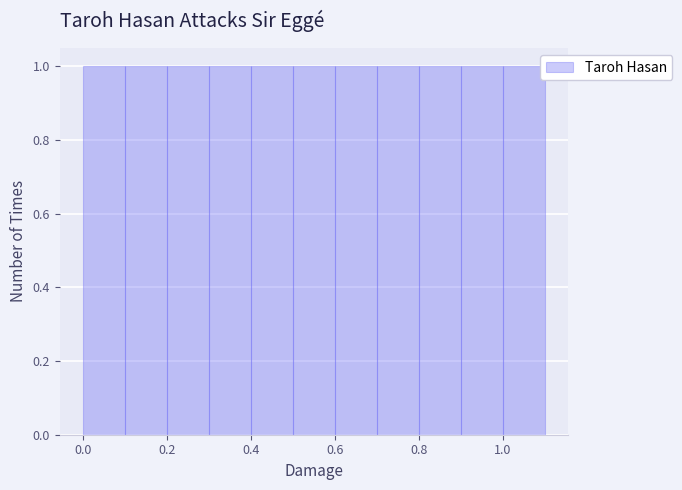

What is the height of the bar covering 0.7 to 0.8 on the x-axis? The values are not printed on the chart, so give them approximately, as read against the axis.

1